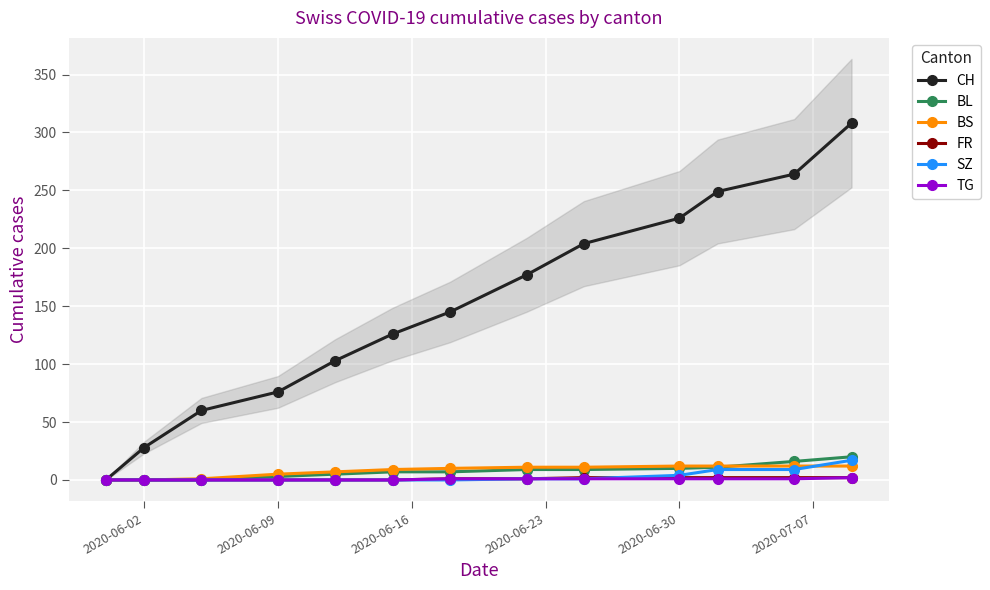

What is the highest value of the BL series?

20